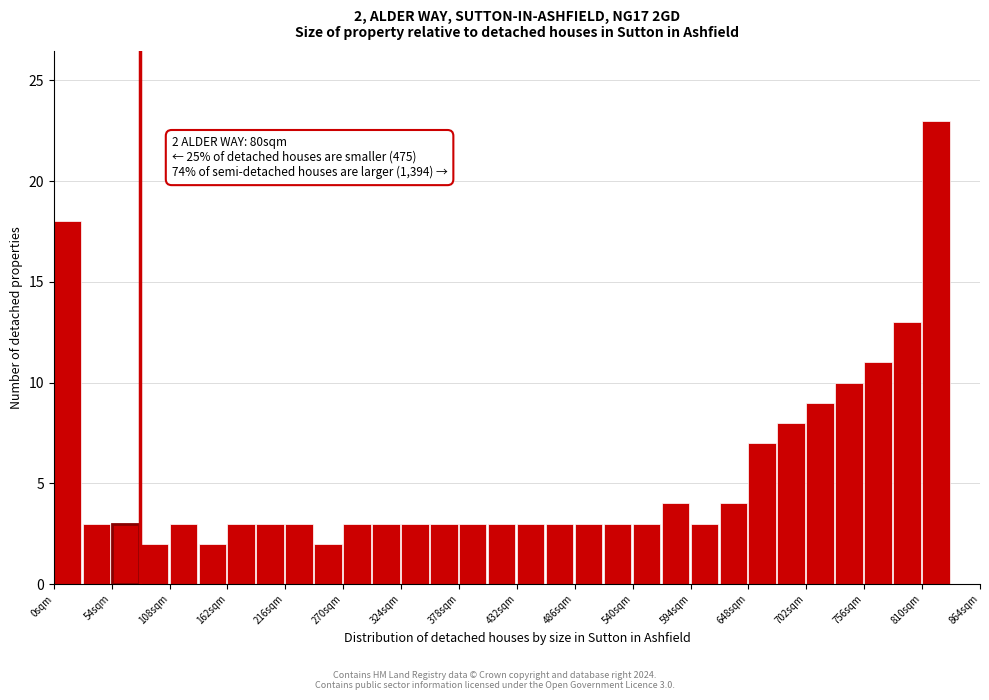

Around what value on the x-axis is the tallest bar? Give the approximate position of its centre, as read against the axis.

820